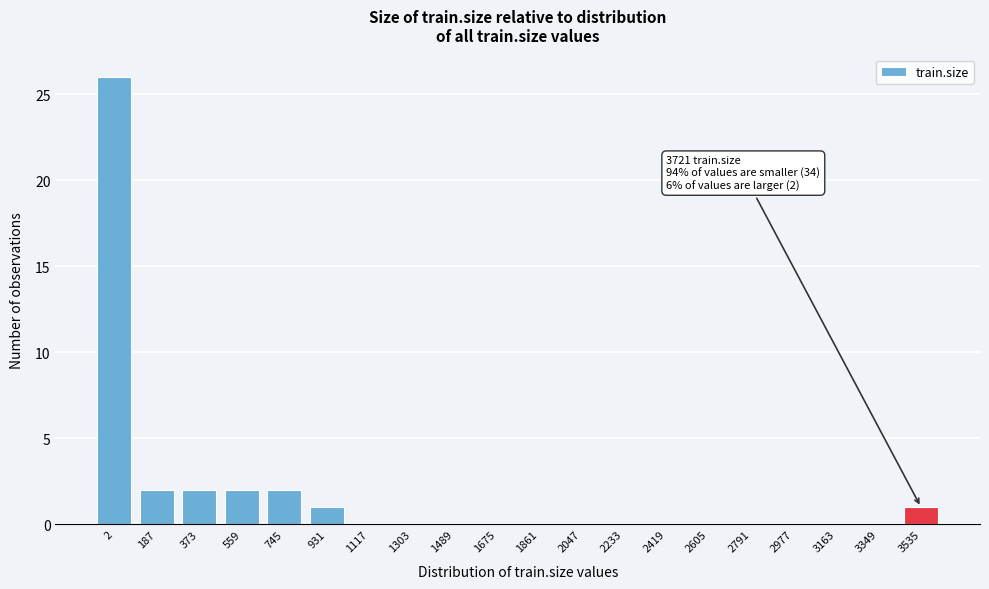

Reading right to left, what are all the values shown in this chart?

3535=1	3349=0	3163=0	2977=0	2791=0	2605=0	2419=0	2233=0	2047=0	1861=0	1675=0	1489=0	1303=0	1117=0	931=1	745=2	559=2	373=2	187=2	2=26